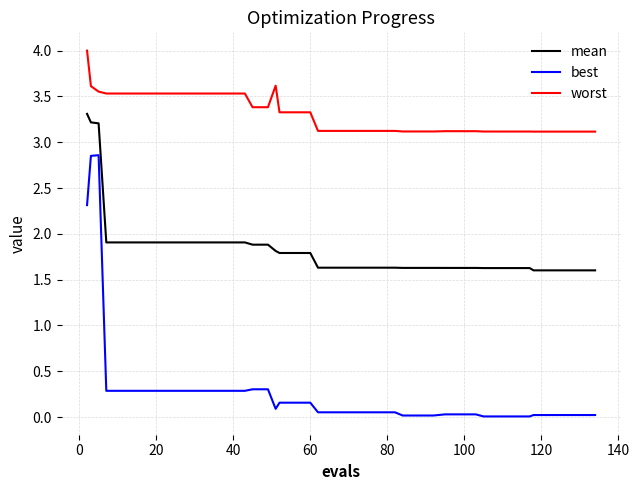

Does the chart display data point markers on the line(s)?

No